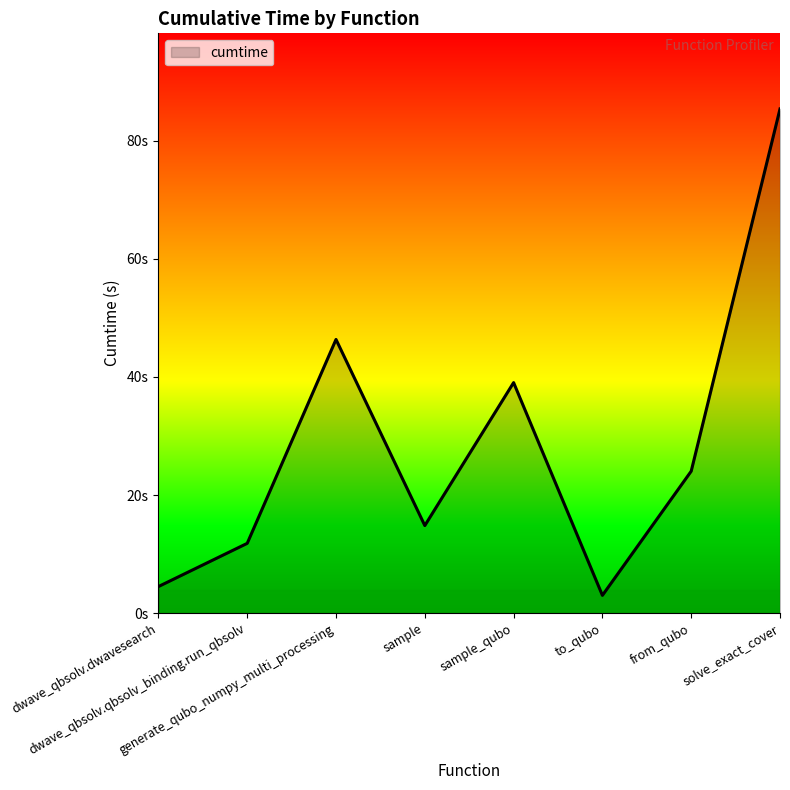

Does the chart display data point markers on the line(s)?

No